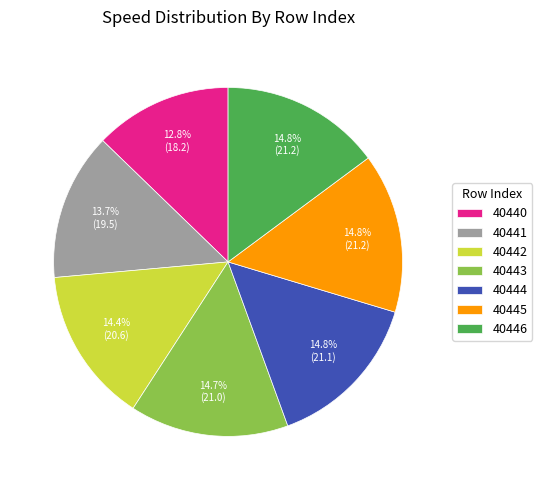

Approximately how many times larger is the value at 40443 compared to 40441?

1.1